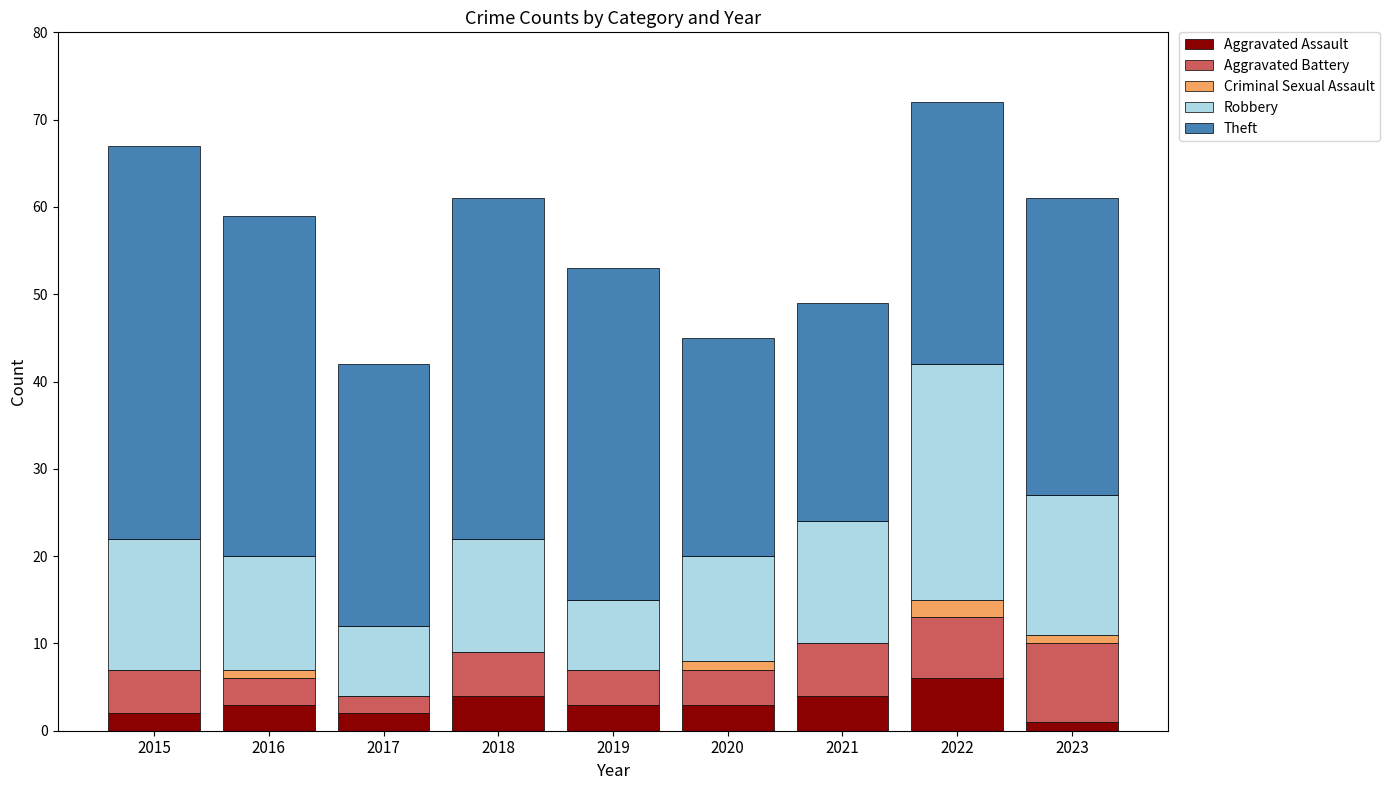

Which series has the widest spread of values?

Theft